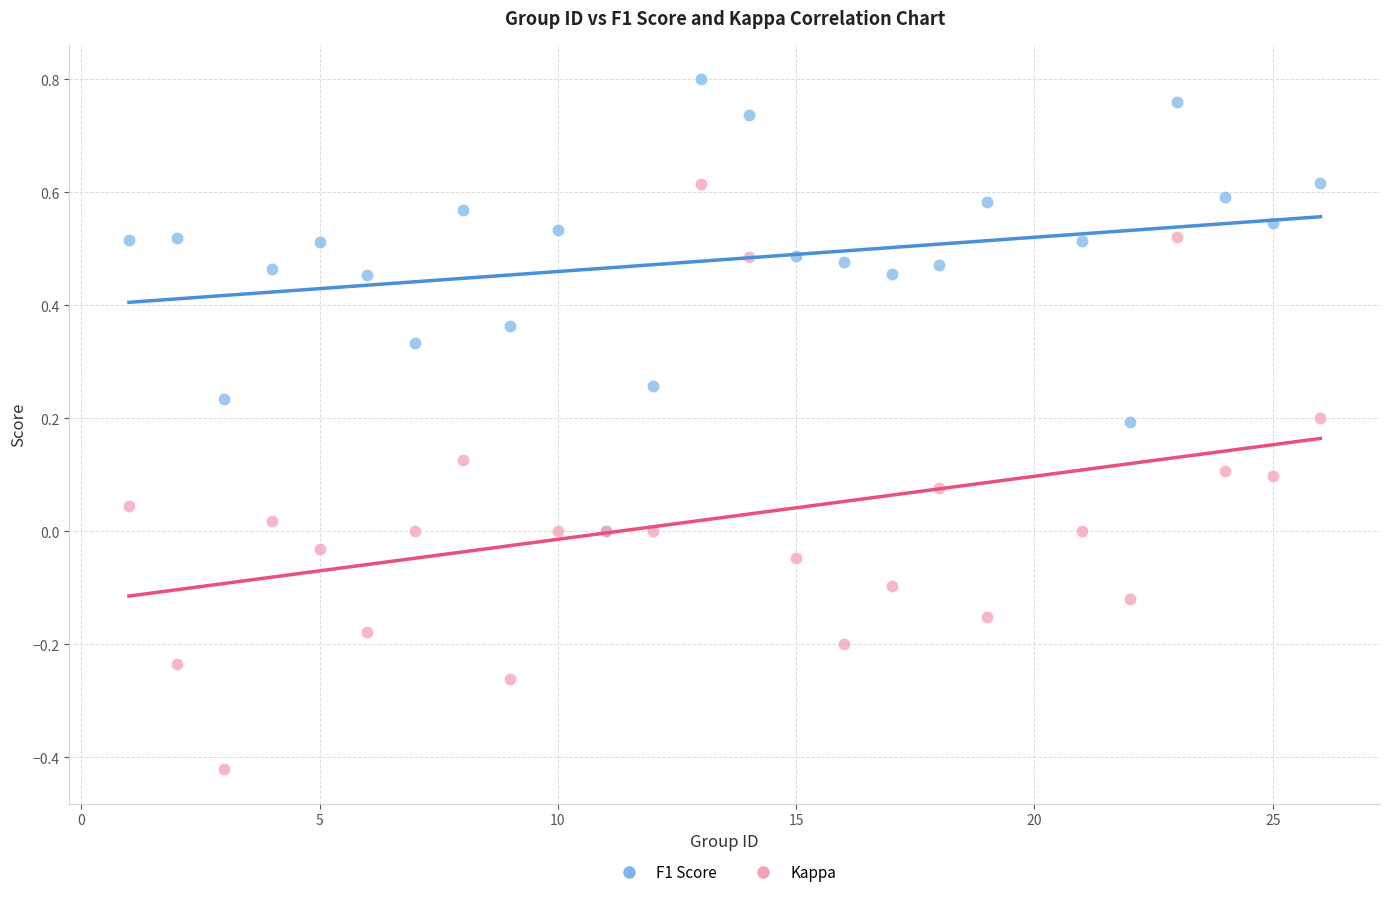

What are all the series names shown in the legend?

F1 Score, Kappa